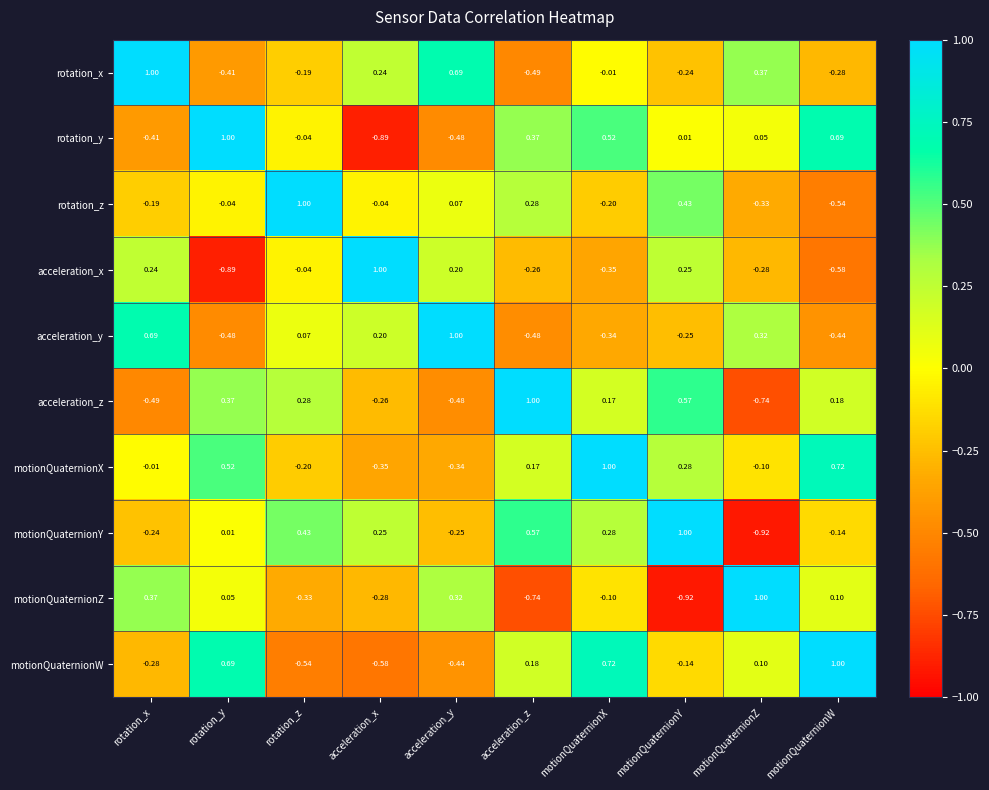

List the labels in order of motionQuaternionW value, largest first.

motionQuaternionW, motionQuaternionX, rotation_y, acceleration_z, motionQuaternionZ, motionQuaternionY, rotation_x, acceleration_y, rotation_z, acceleration_x